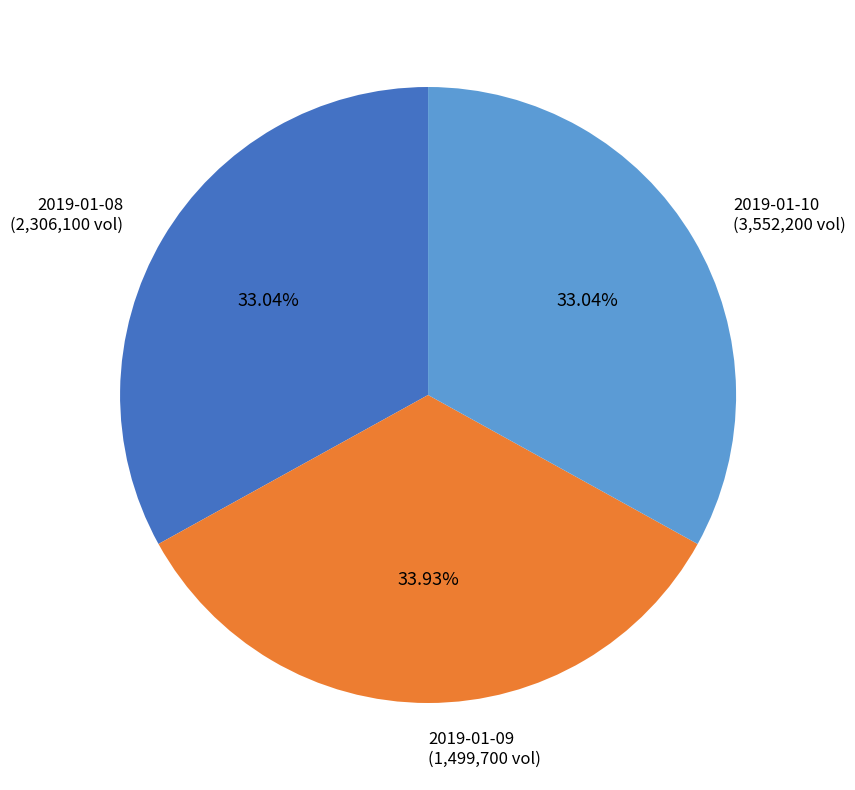

Is 2019-01-09 the majority of the pie?

No